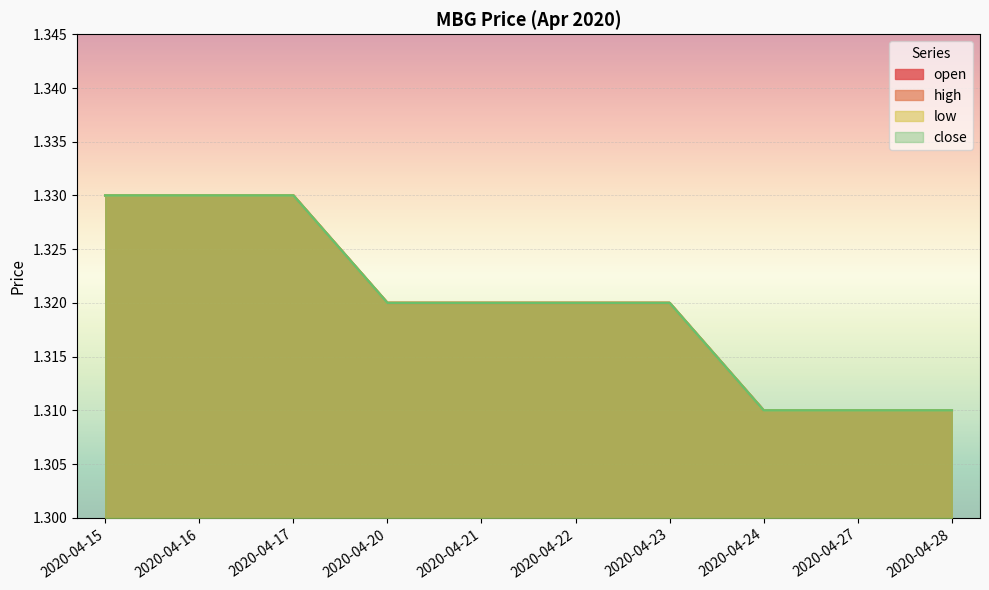

List the series in order of their peak value, lowest first.

open, high, low, close